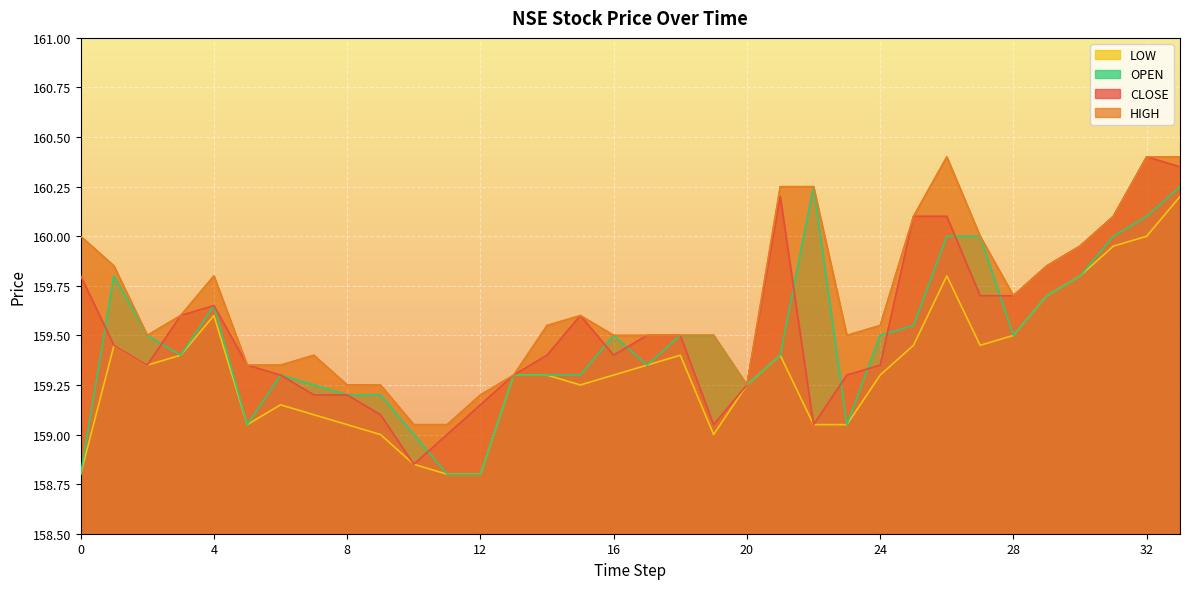

What is the sum of the OPEN values at 31 and 17?

319.4